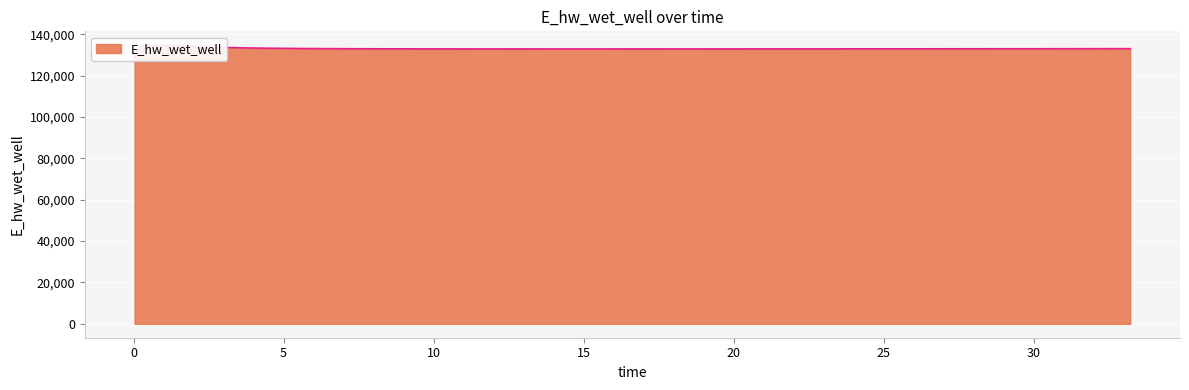

What is the difference between the maximum and second lowest values?

2677.5